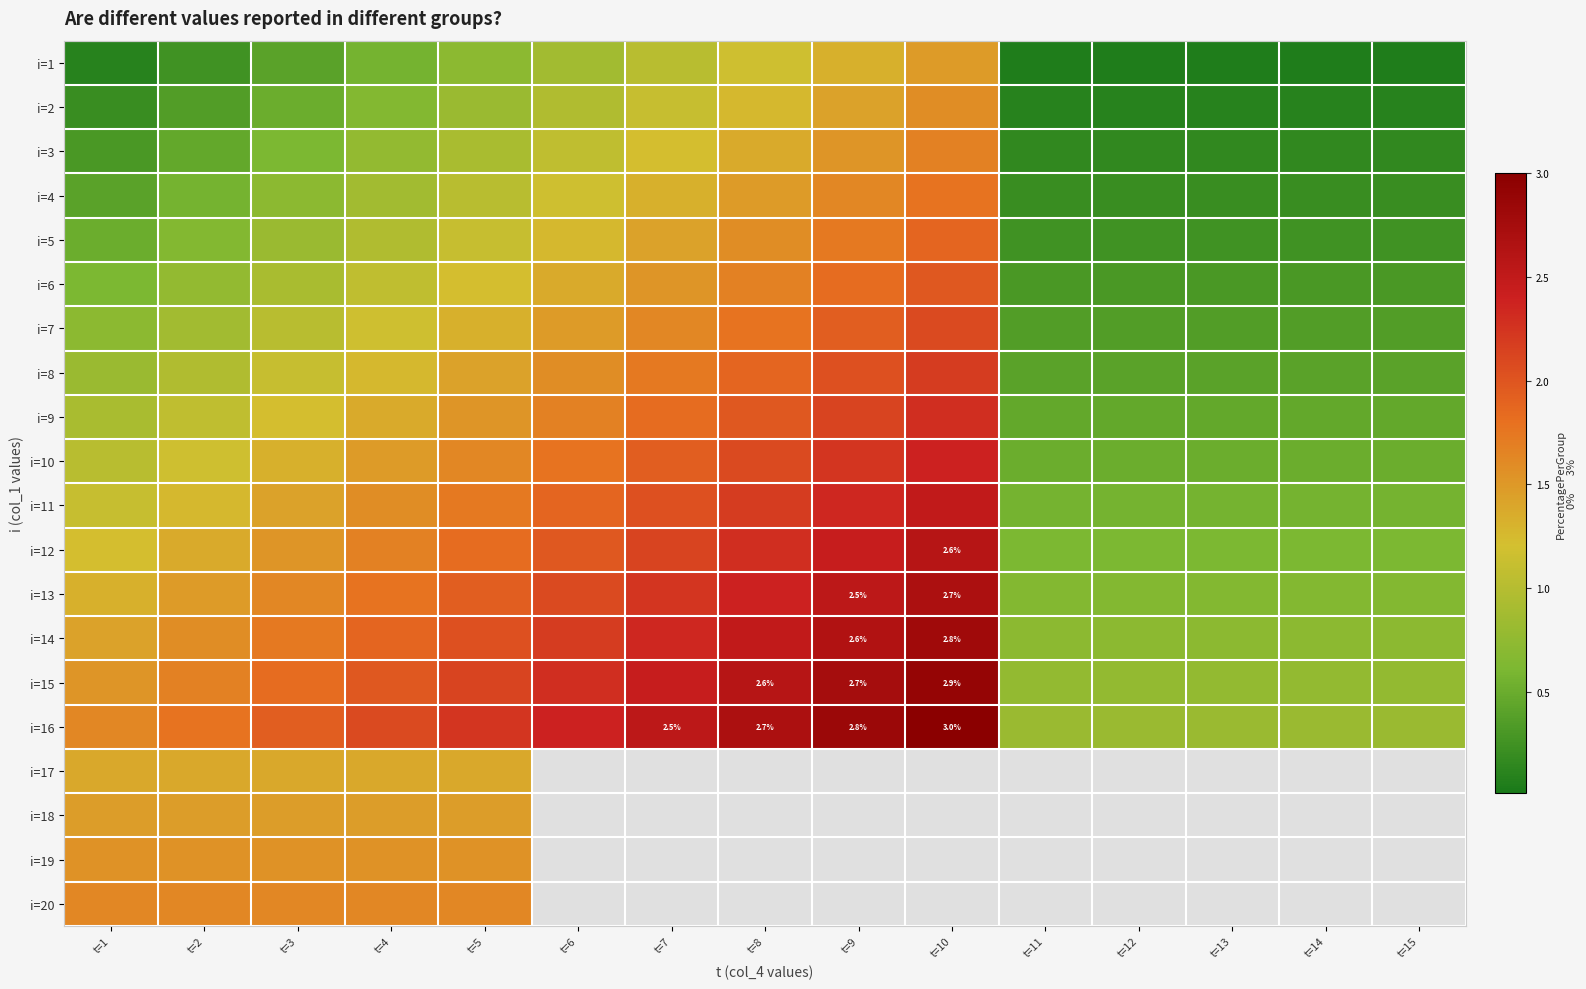

The value of i=18 at t=6 is -0.9. True or false?

False